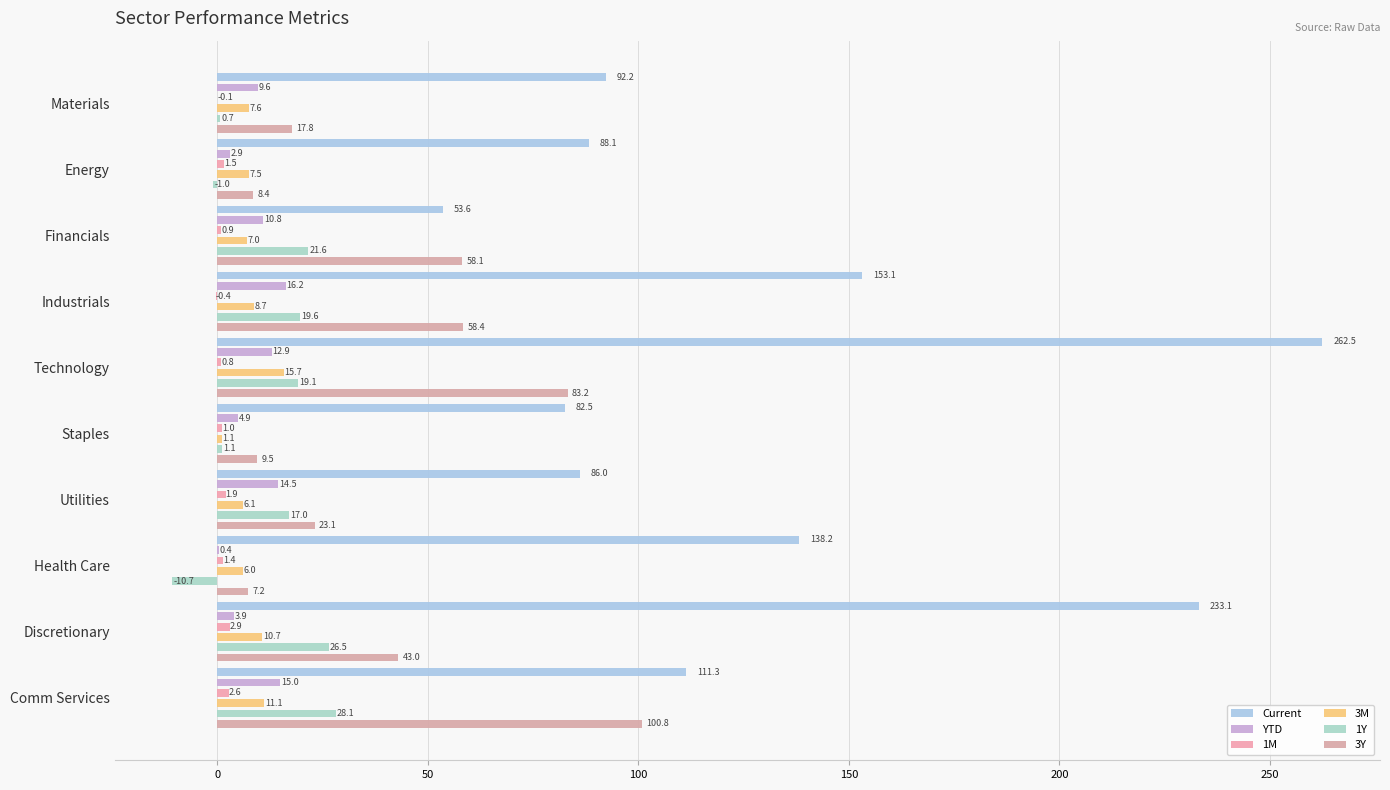

At how many categories does at least one series exceed 110?

5